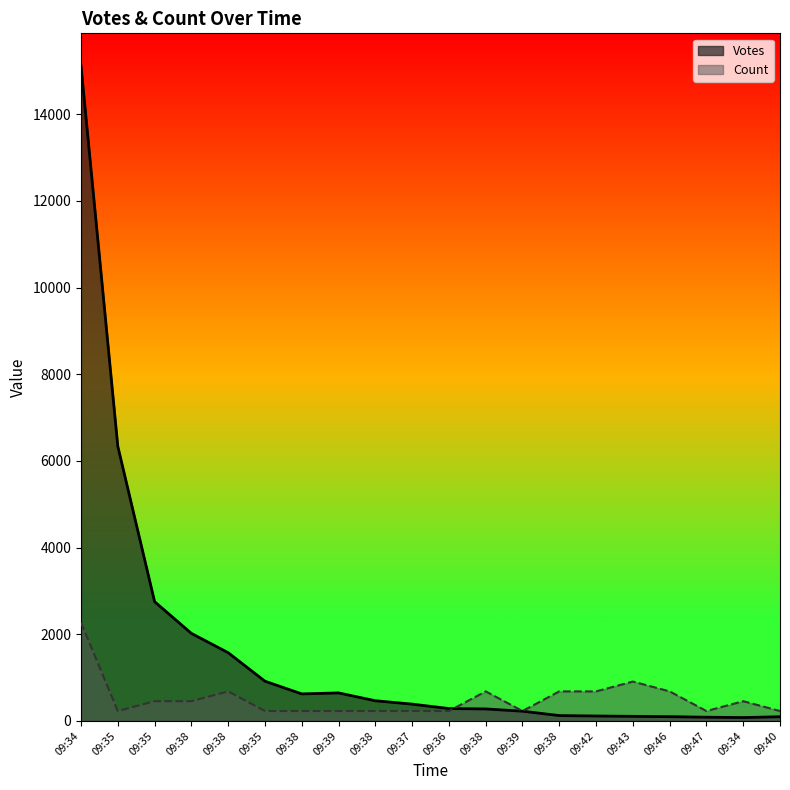

Reading left to right, list all the values displayed in this chart.

Votes: 09:34=15113.0	09:35=6335.0	09:35=2751.0	09:38=2019.0	09:38=1573.0	09:35=915.0	09:38=622.0	09:39=645.0	09:38=464.0	09:37=386.0	09:36=284.0	09:38=275.0	09:39=223.0	09:38=122.0	09:42=112.0	09:43=104.0	09:46=97.0	09:47=84.0	09:34=76.0	09:40=95.0
Count: 09:34=2266.9	09:35=226.7	09:35=453.4	09:38=453.4	09:38=680.1	09:35=226.7	09:38=226.7	09:39=226.7	09:38=226.7	09:37=226.7	09:36=226.7	09:38=680.1	09:39=226.7	09:38=680.1	09:42=680.1	09:43=906.8	09:46=680.1	09:47=226.7	09:34=453.4	09:40=226.7